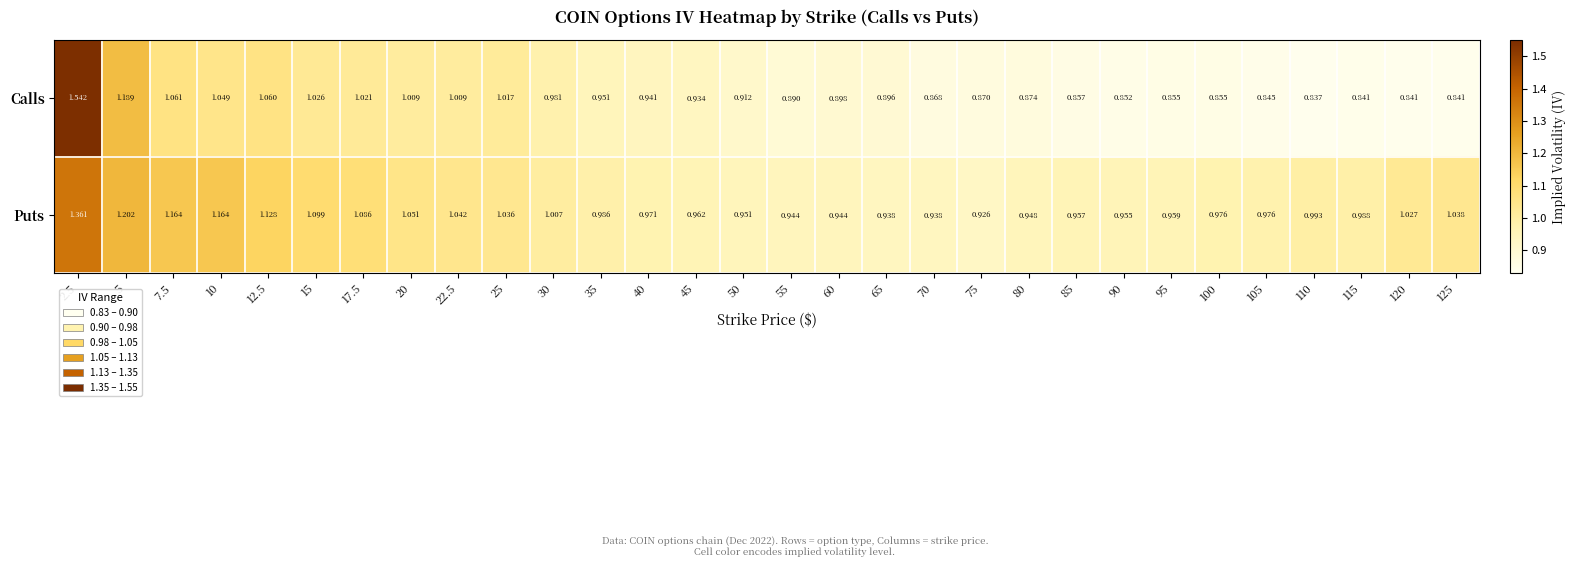

Which series has the largest total across all categories?

Puts